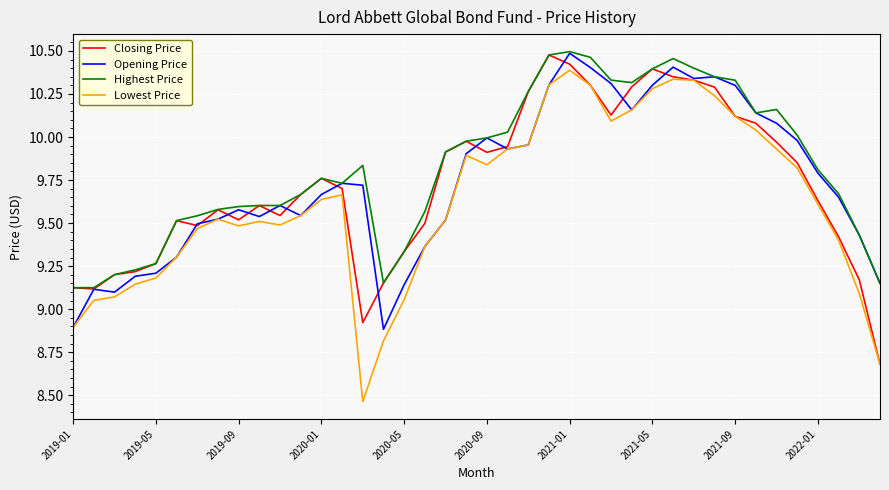

True or false: Highest Price and Lowest Price intersect in this chart.

False